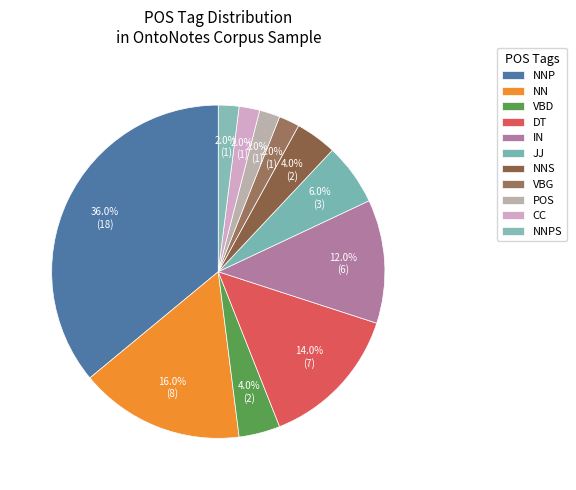

Is it true that NN is 16% of the pie?

True